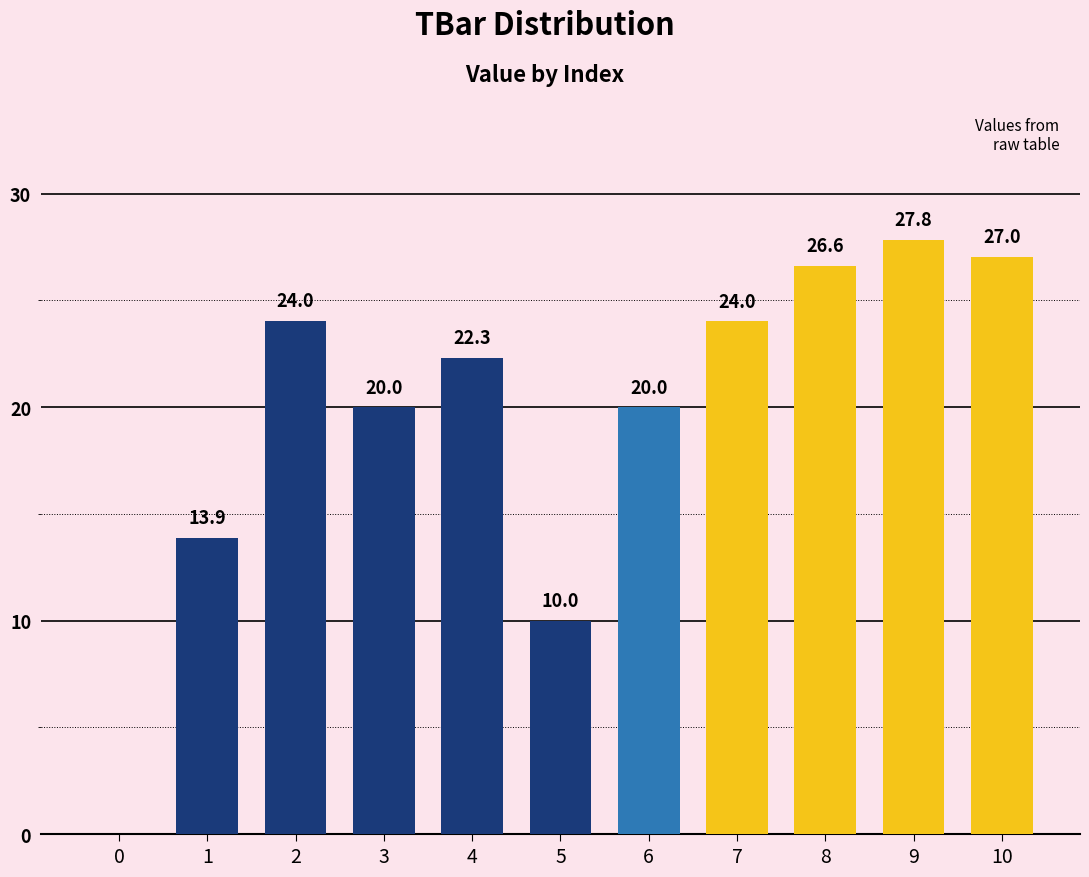

True or false: the data shows 10.0 at 5.

True